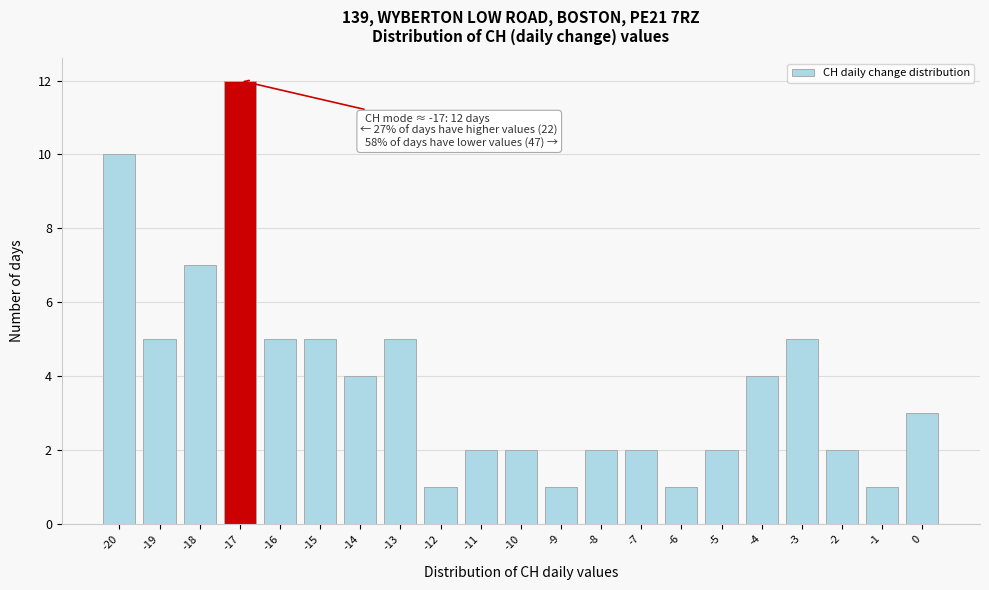

Over which range of the x-axis is the bar tallest?

-17.5 to -16.5